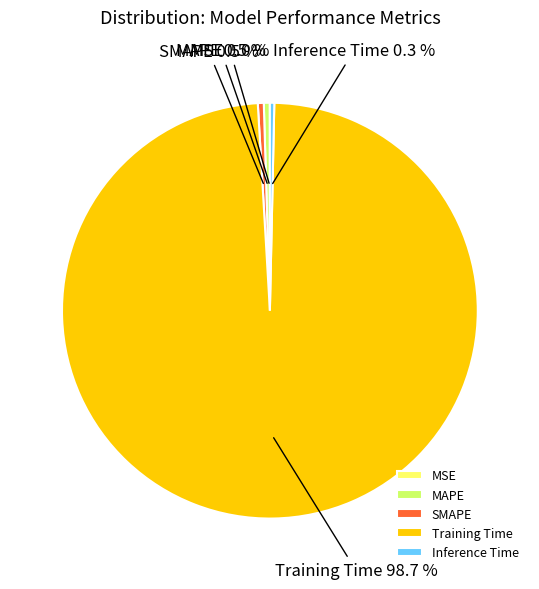

Does any single category account for the majority?

Yes